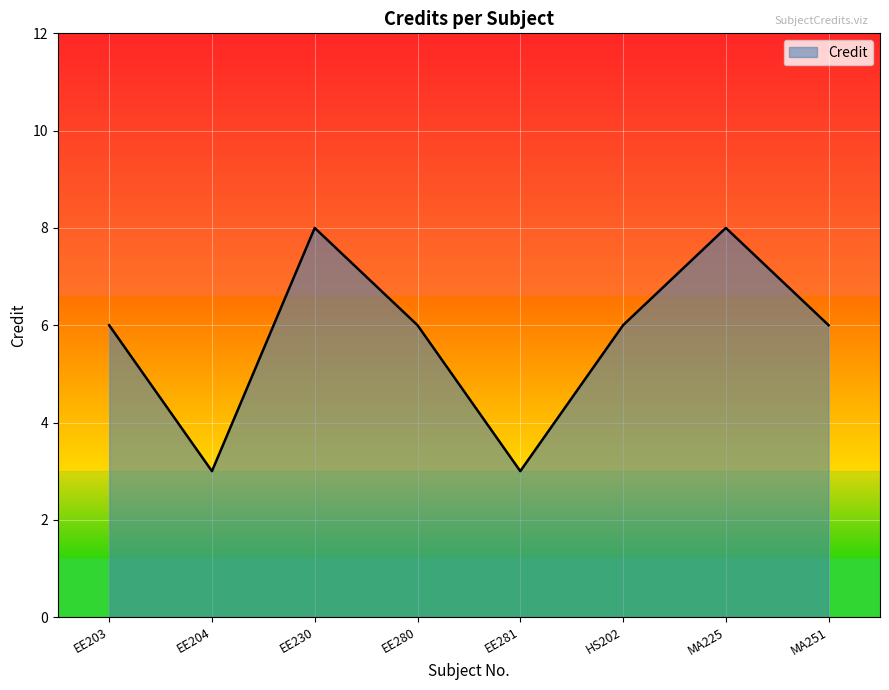

How many interior local peaks (higher than both neighbors) does the data have?

2